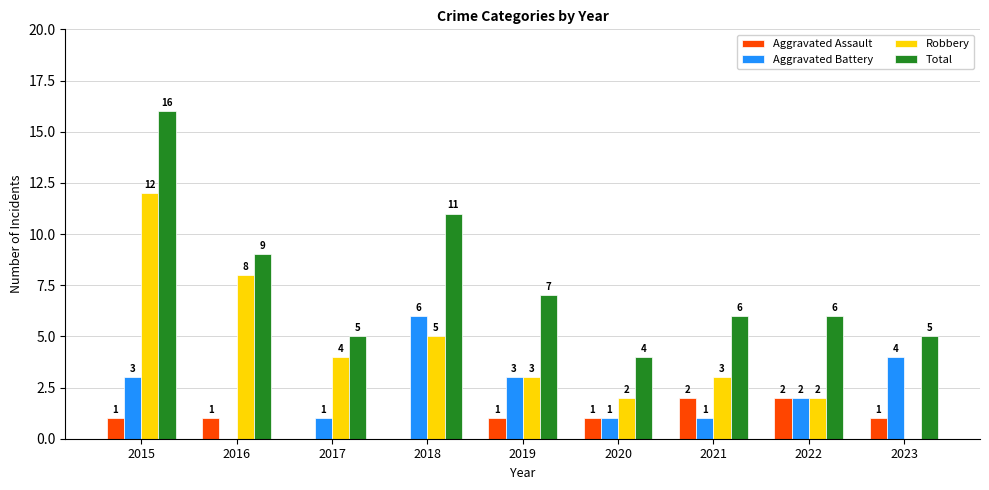

What is the total value across all series at 2019?

14